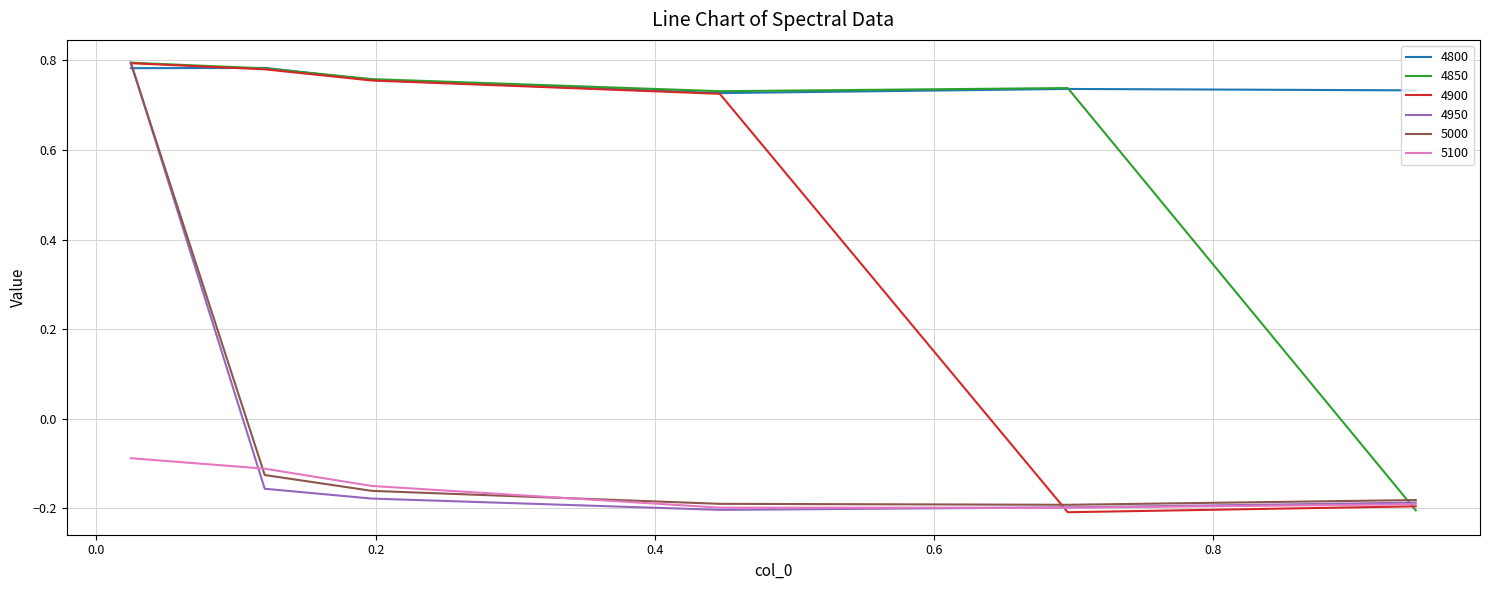

How many times do 4950 and 4800 cross each other?

1